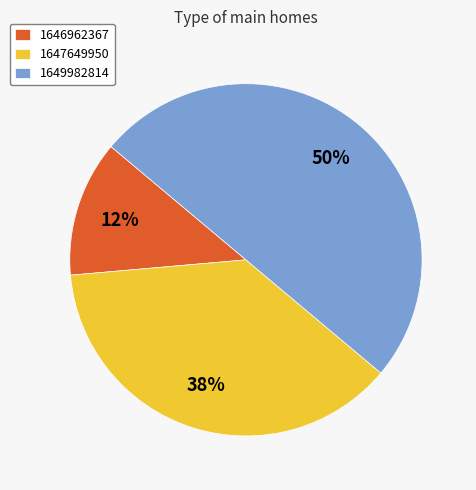

What is the smallest slice in the pie chart?

1646962367